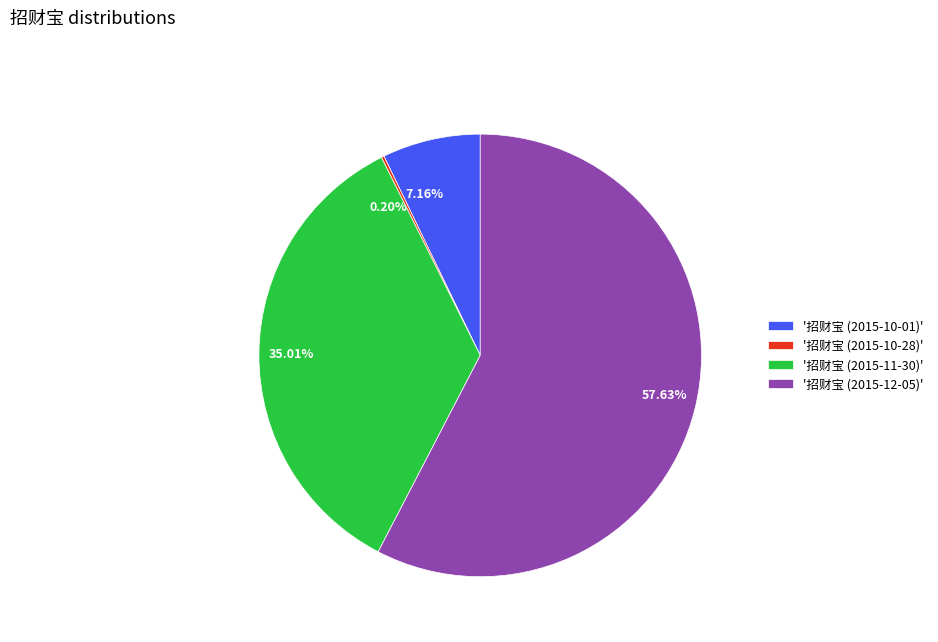

Approximately how many times larger is the value at 35.01% compared to 57.63%?

0.6